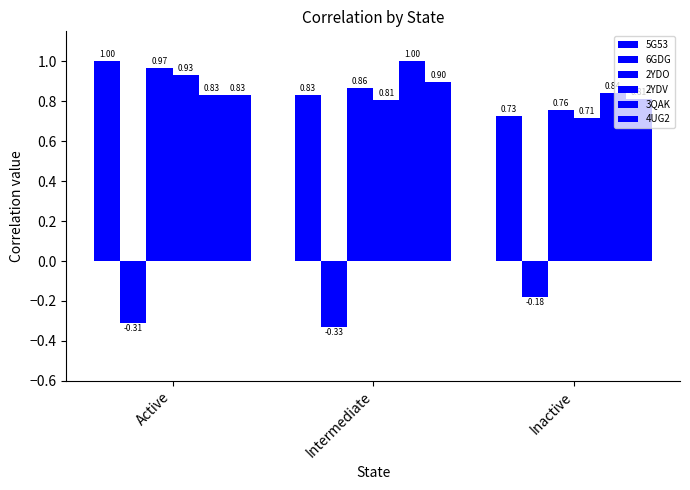

What is the label of the 2nd bar from the left?

Intermediate